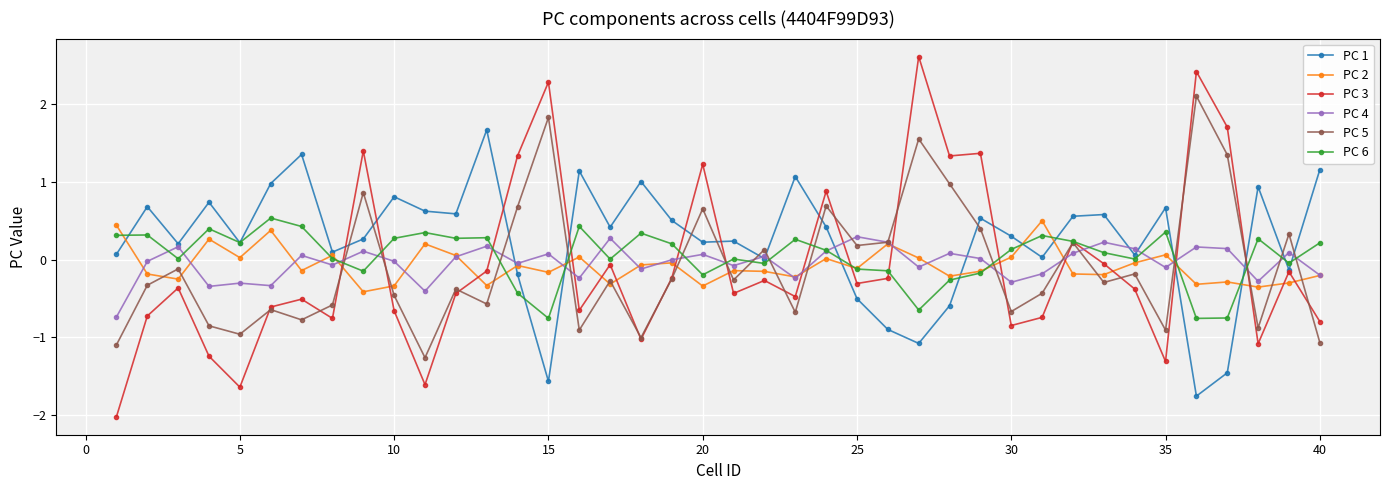

What is the maximum value shown in the chart?

2.6